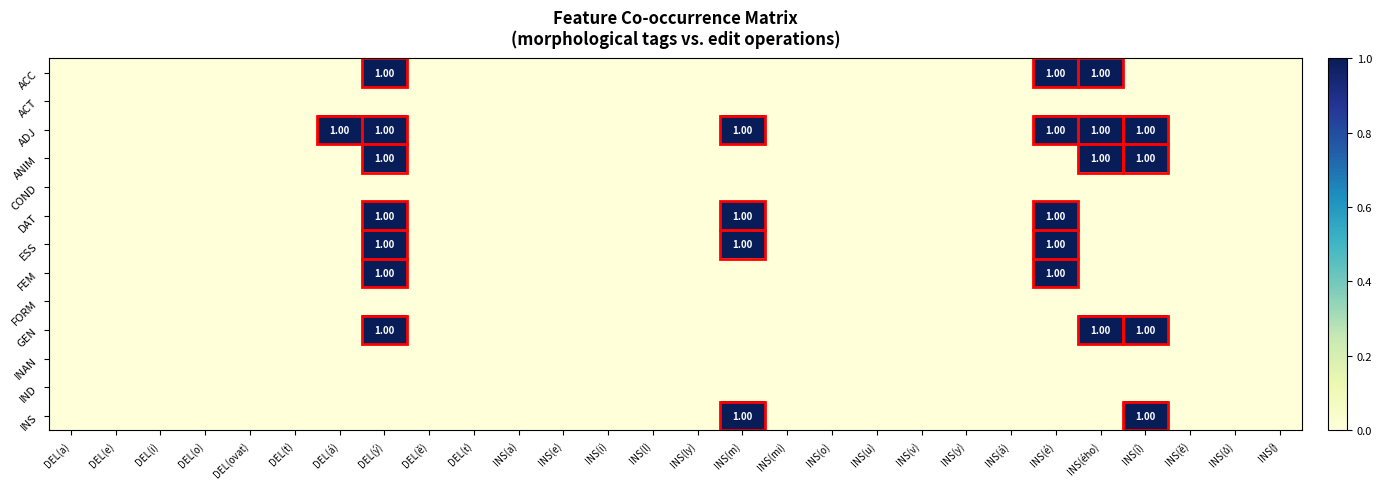

What is the sum of the ESS values at DEL(ovat) and INS(m)?

1